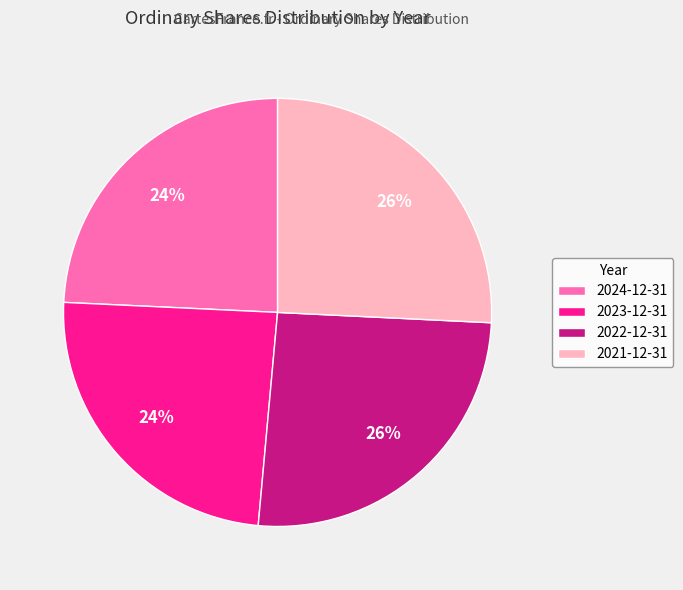

To the nearest percent, what portion does 2023-12-31 represent?

24%